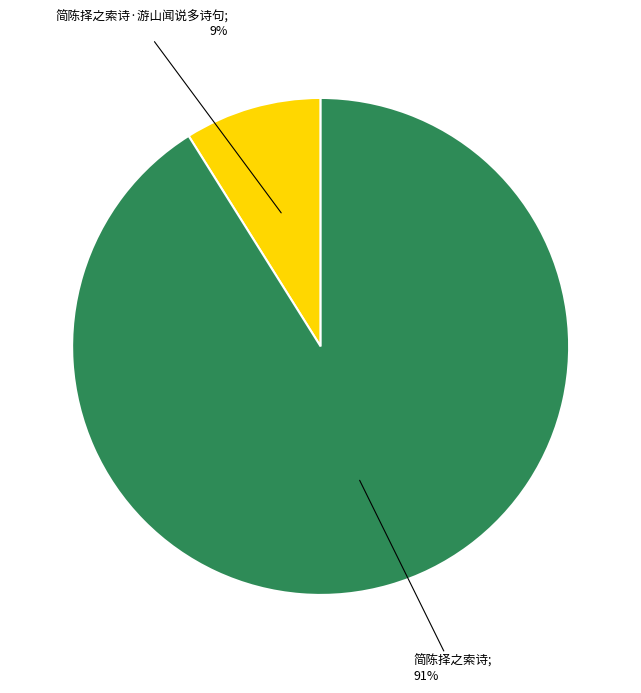

To the nearest percent, what is the average slice percentage?

50%